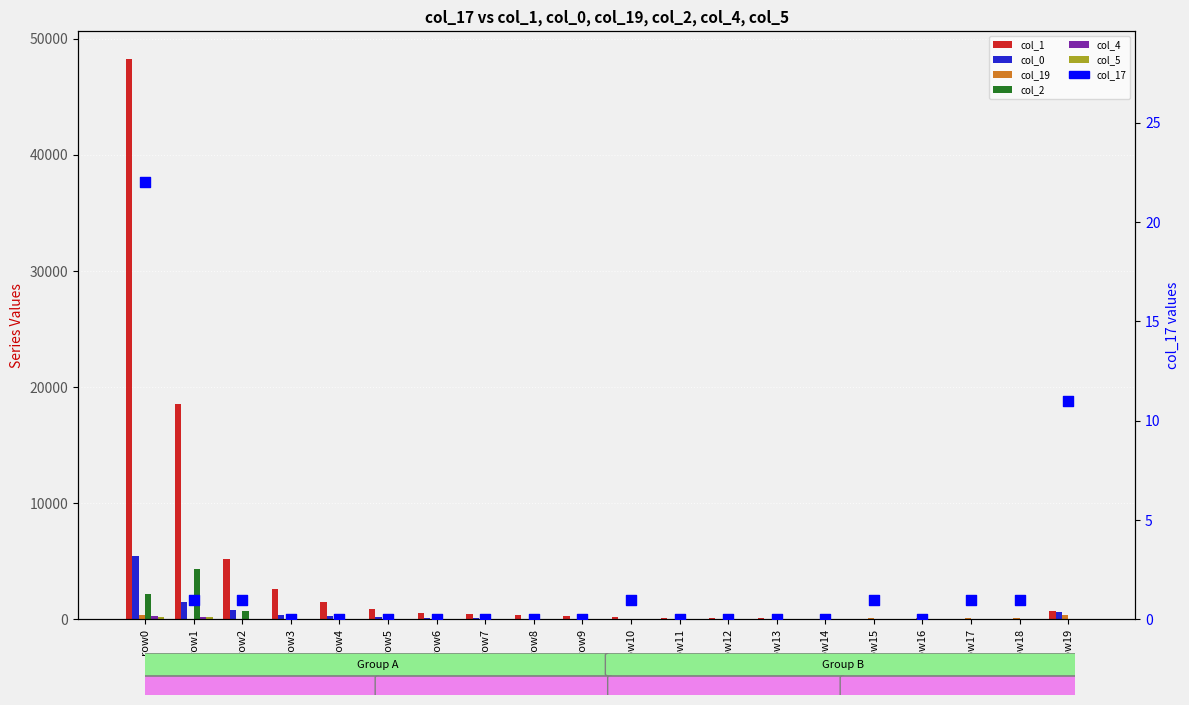

At how many categories does at least one series exceed 22787?

1